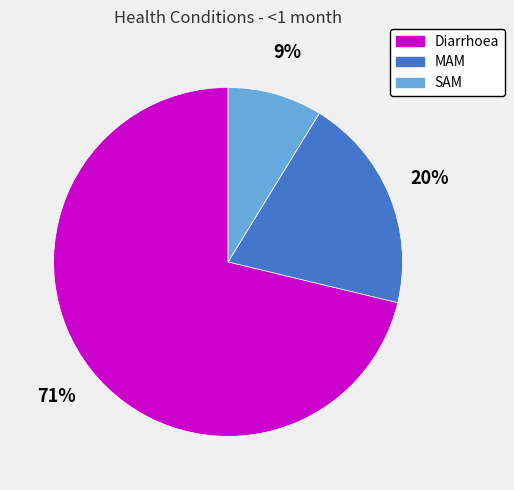

Is the sum of Diarrhoea and MAM greater than half?

Yes